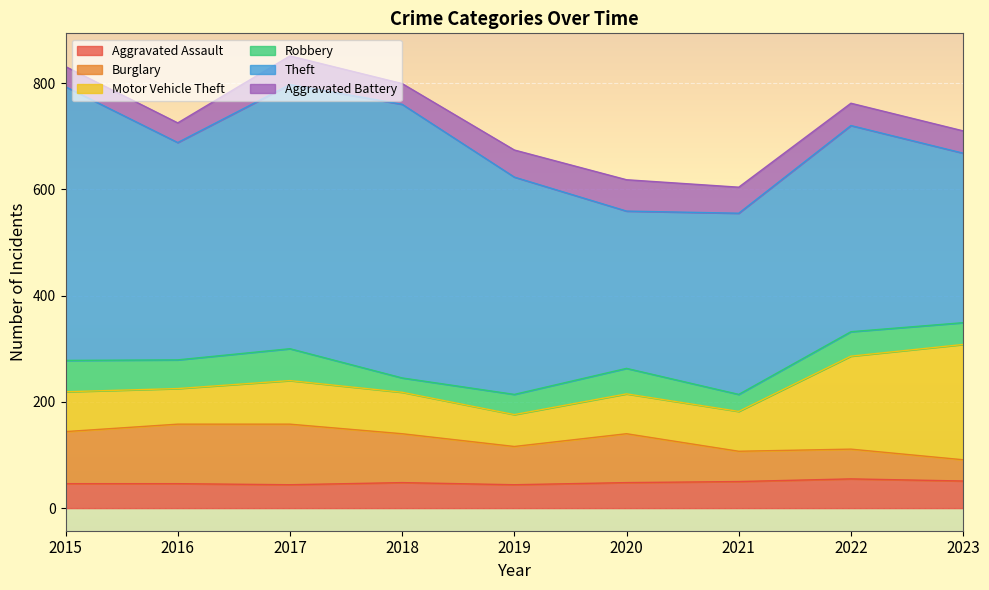

At which category does Aggravated Assault reach its first local valley?

2017